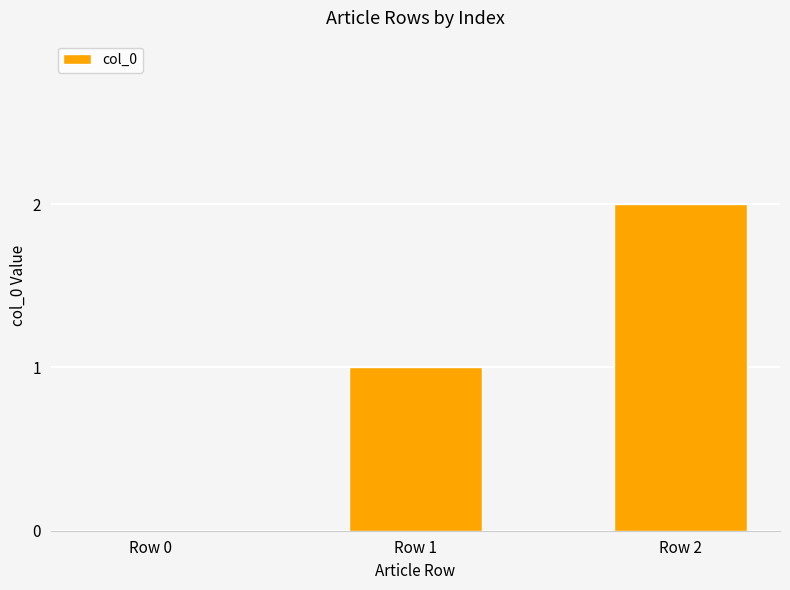

Reading left to right, list all the values displayed in this chart.

0	1	2